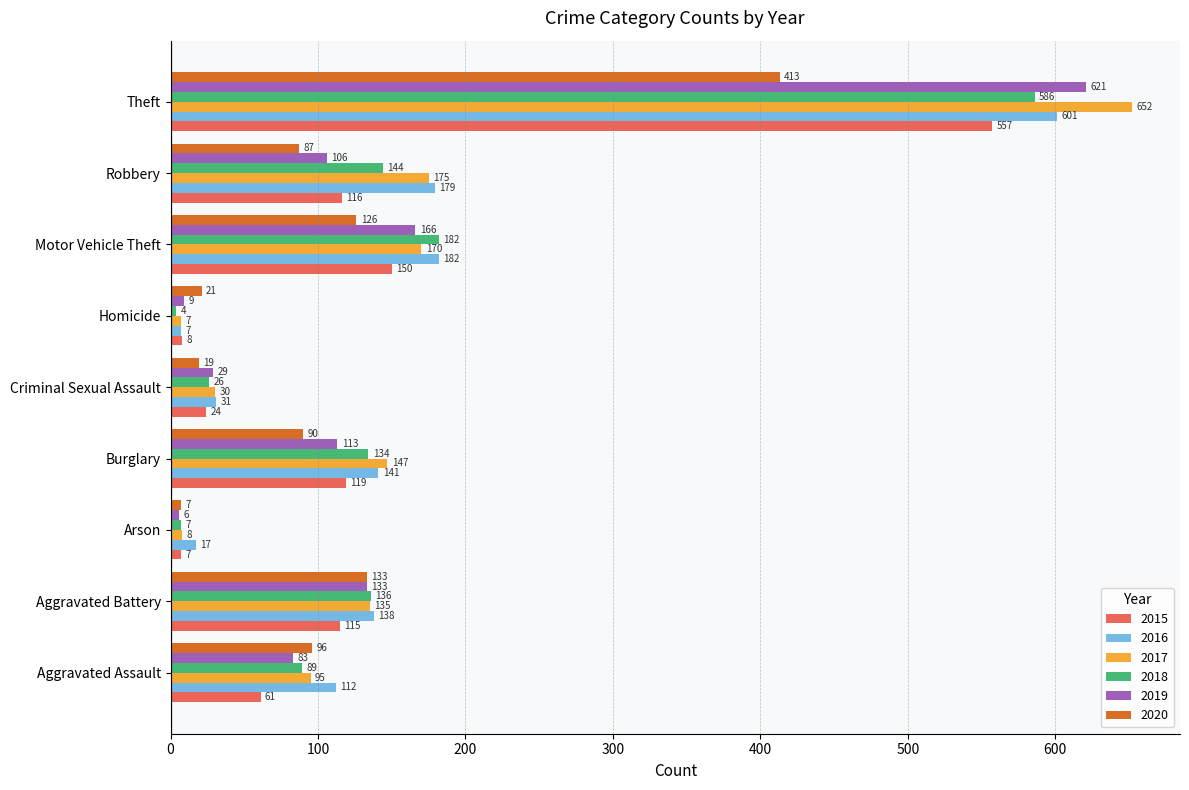

What is the difference between the 2020 values at Motor Vehicle Theft and Homicide?

105